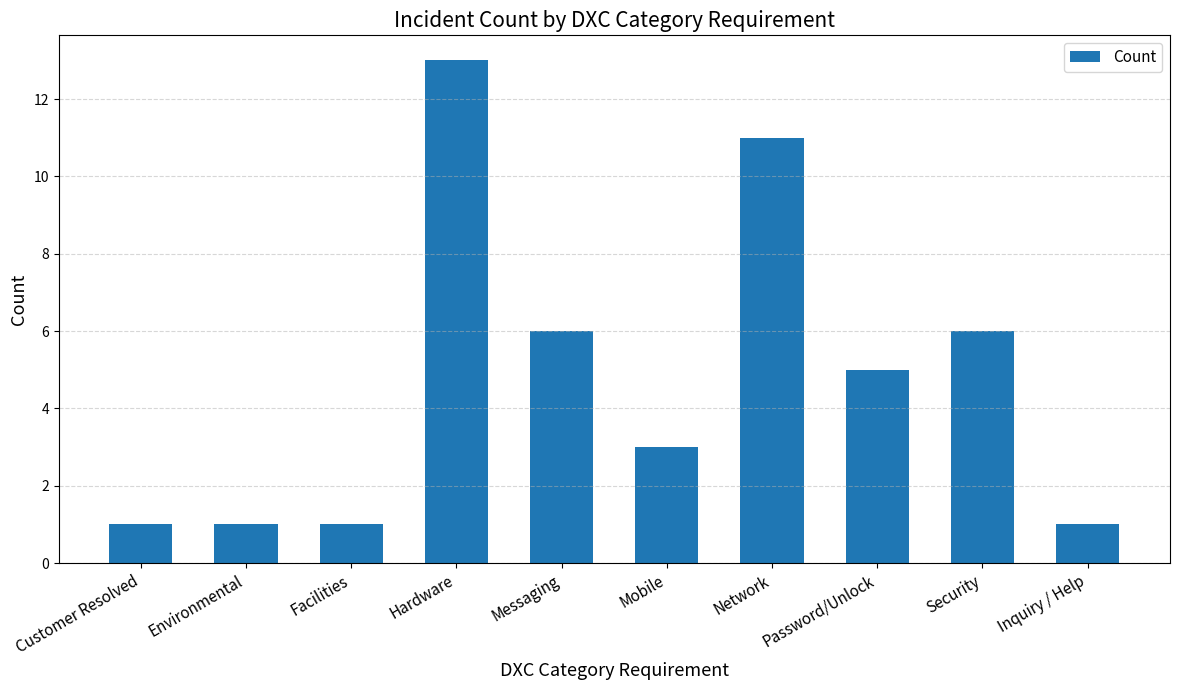

Reading left to right, list all the values displayed in this chart.

1	1	1	13	6	3	11	5	6	1